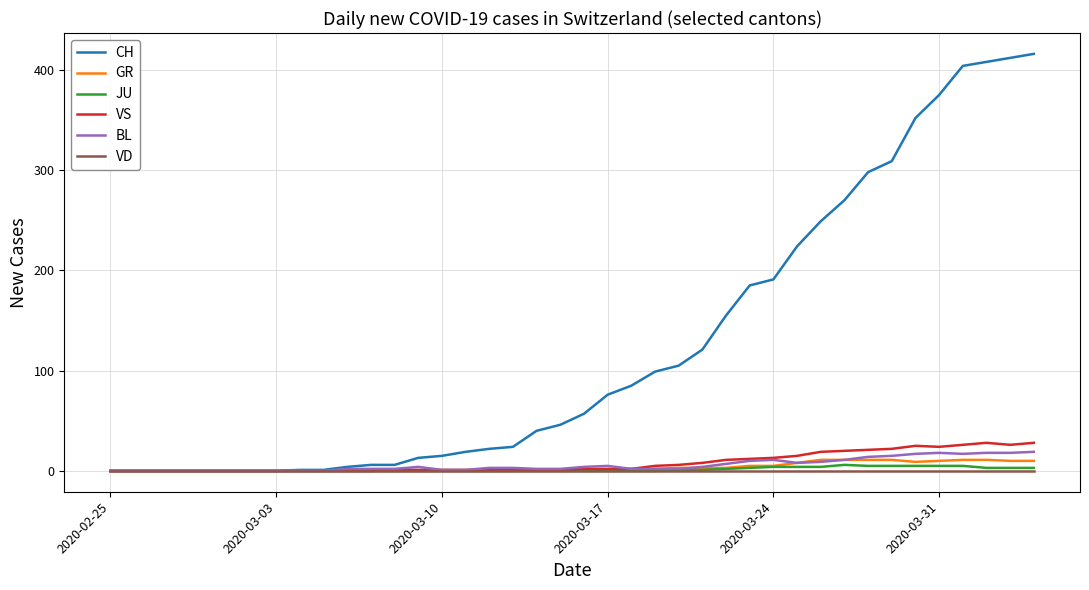

Which series has the largest total across all categories?

CH